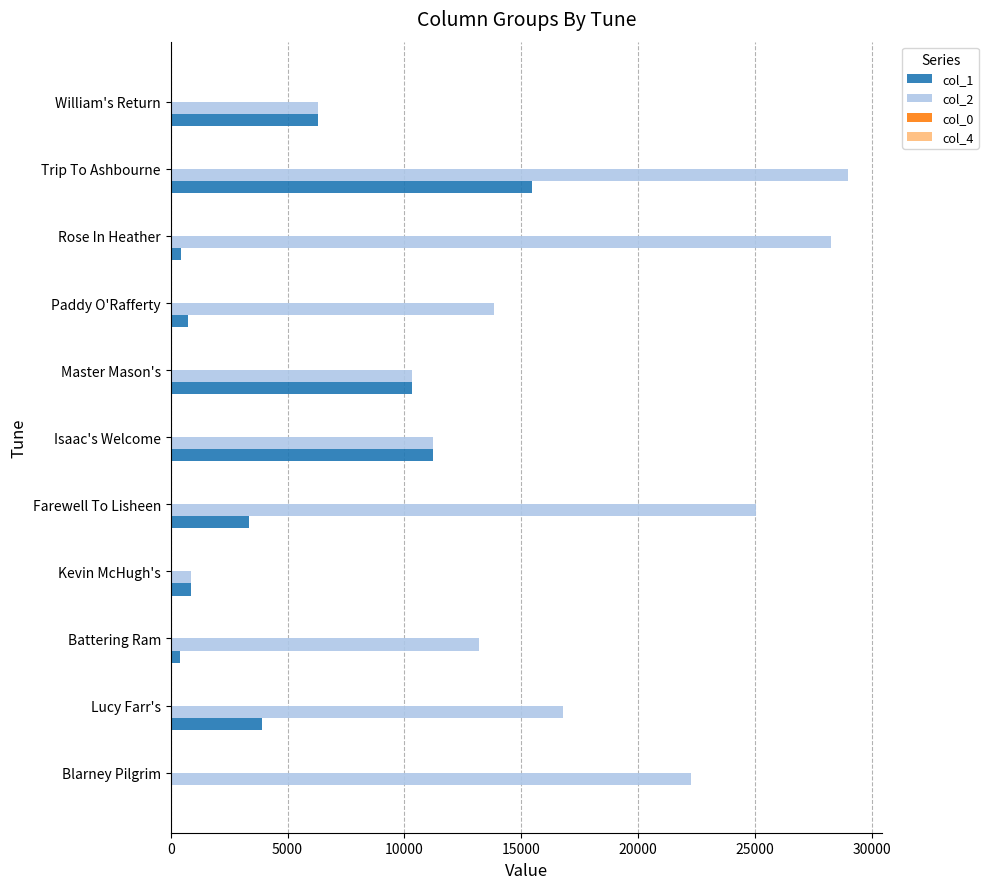

True or false: col_2 has a value of 8891 at William's Return.

False